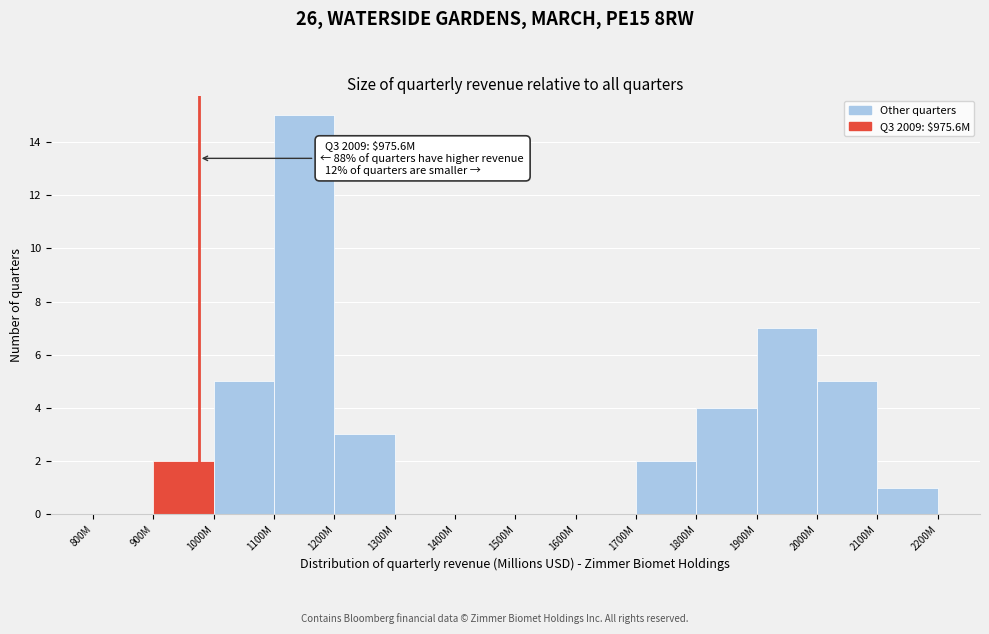

Reading left to right, what are all the values shown in this chart?

800M=0	900M=2	1000M=5	1100M=15	1200M=3	1300M=0	1400M=0	1500M=0	1600M=0	1700M=2	1800M=4	1900M=7	2000M=5	2100M=1